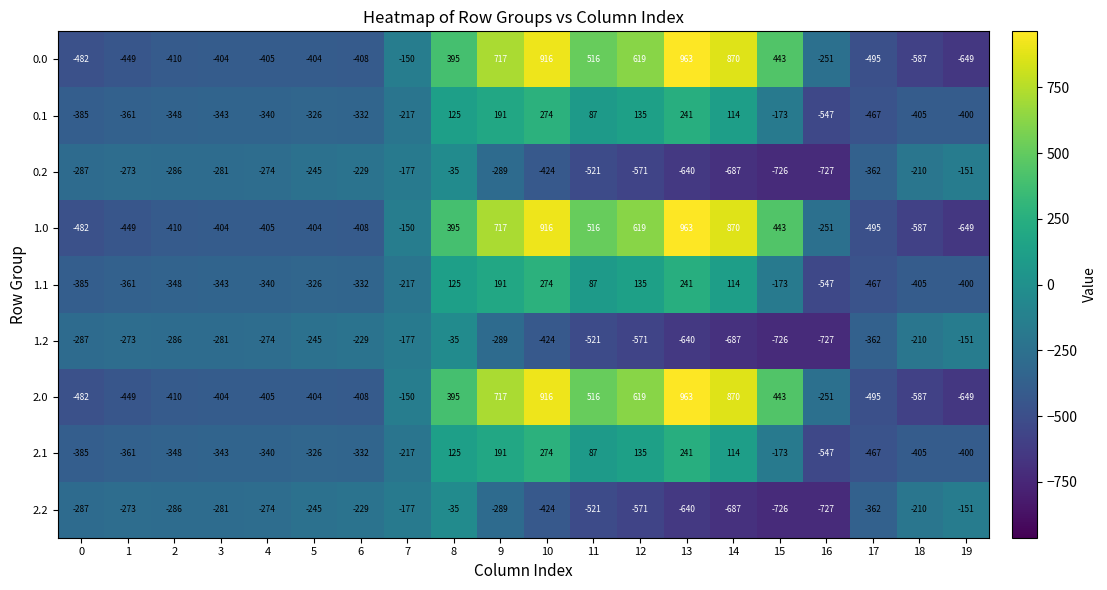

Rank the categories by 1.1 value from highest to lowest.

10, 13, 9, 12, 8, 14, 11, 15, 7, 5, 6, 4, 3, 2, 1, 0, 19, 18, 17, 16